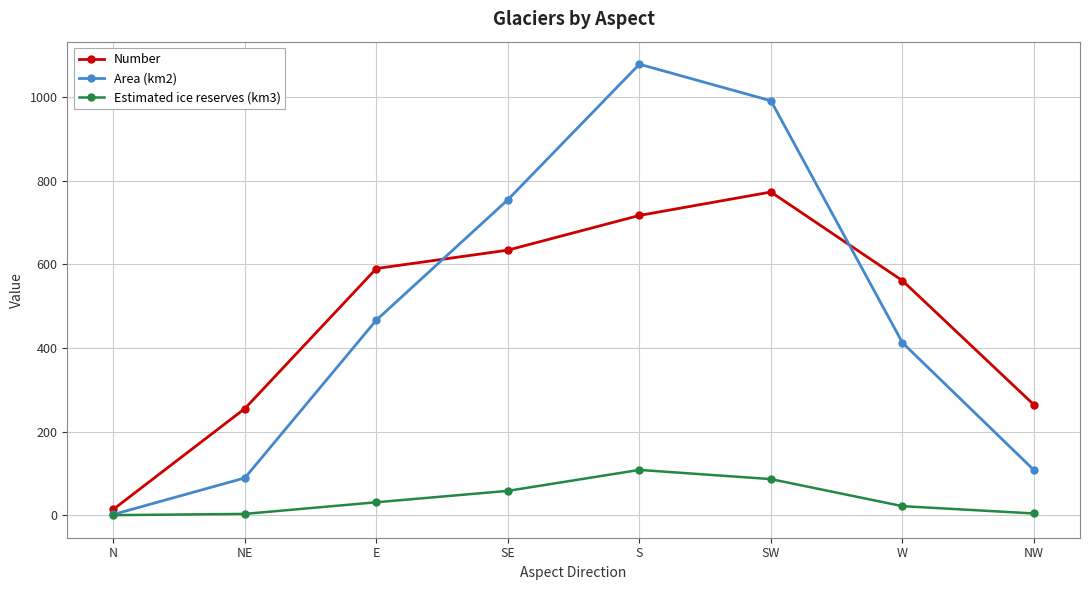

What is the label of the 8th point from the right?

N